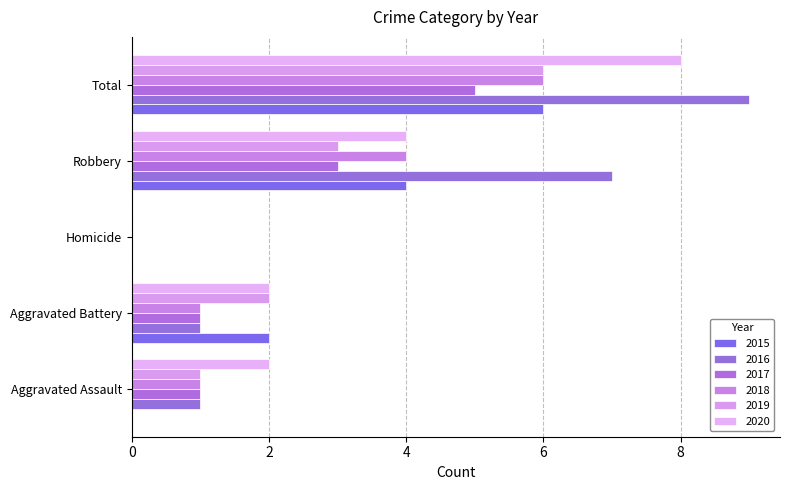

Reading left to right, transcribe all the data shown in this chart.

2015: Aggravated Assault=0	Aggravated Battery=2	Homicide=0	Robbery=4	Total=6
2016: Aggravated Assault=1	Aggravated Battery=1	Homicide=0	Robbery=7	Total=9
2017: Aggravated Assault=1	Aggravated Battery=1	Homicide=0	Robbery=3	Total=5
2018: Aggravated Assault=1	Aggravated Battery=1	Homicide=0	Robbery=4	Total=6
2019: Aggravated Assault=1	Aggravated Battery=2	Homicide=0	Robbery=3	Total=6
2020: Aggravated Assault=2	Aggravated Battery=2	Homicide=0	Robbery=4	Total=8